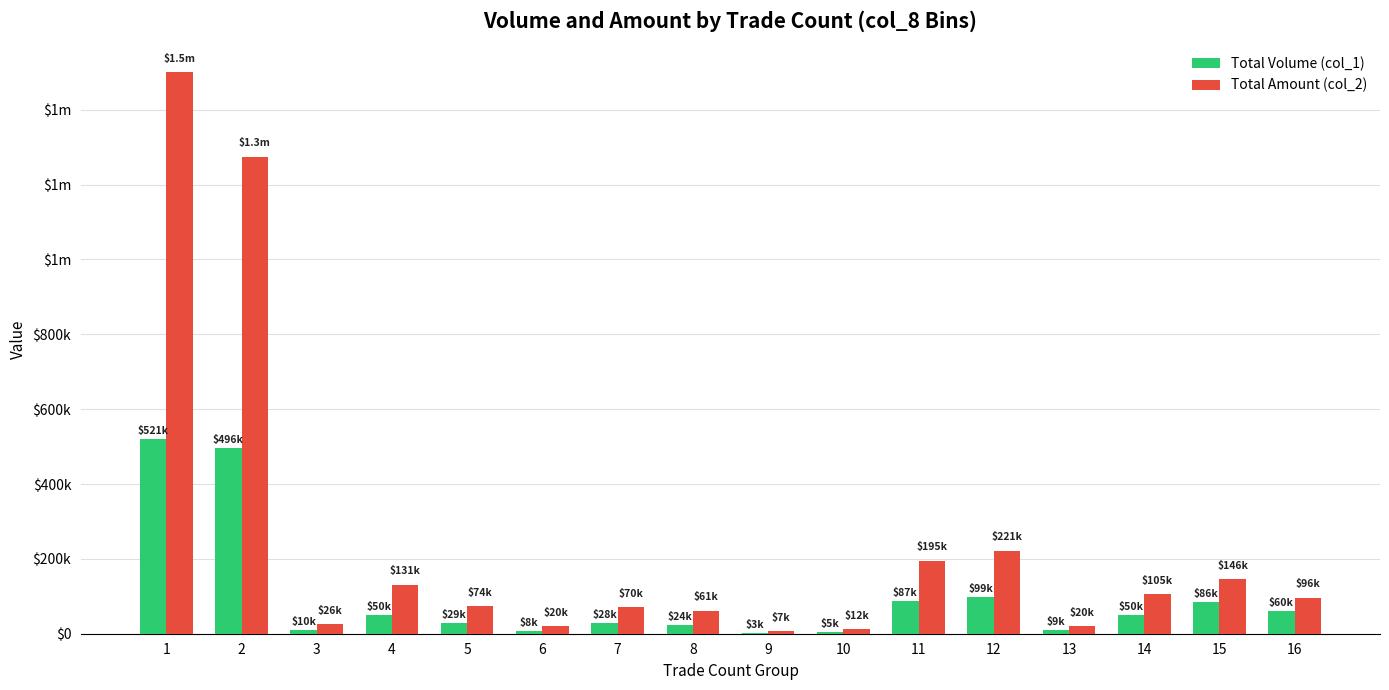

Is it true that Total Amount (col_2) equals 1500380 at 1?

True